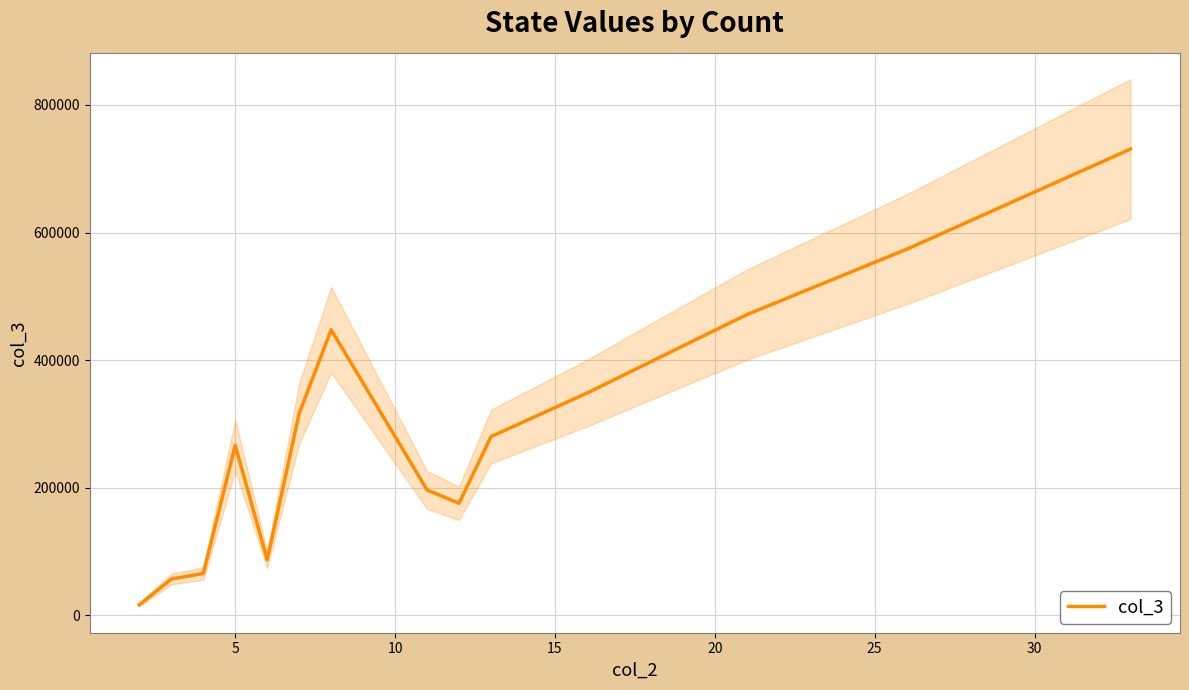

How many lines are shown in the chart?

1